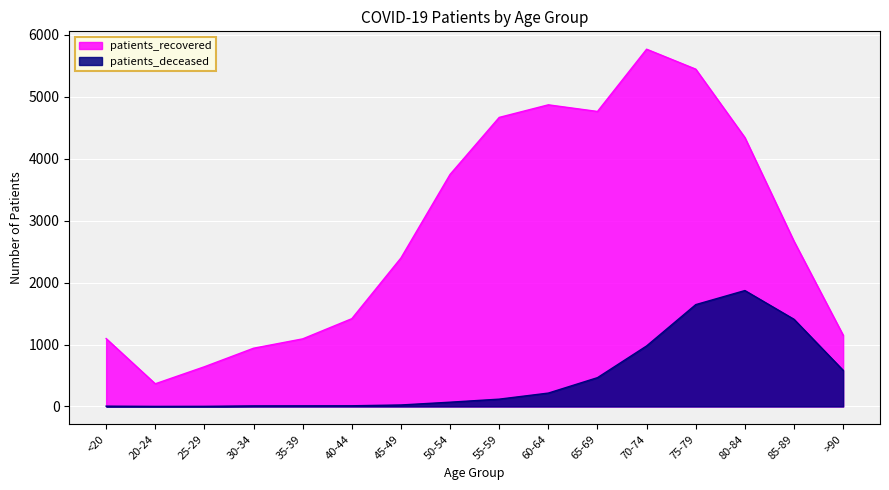

What is the label of the 14th point from the right?

25-29